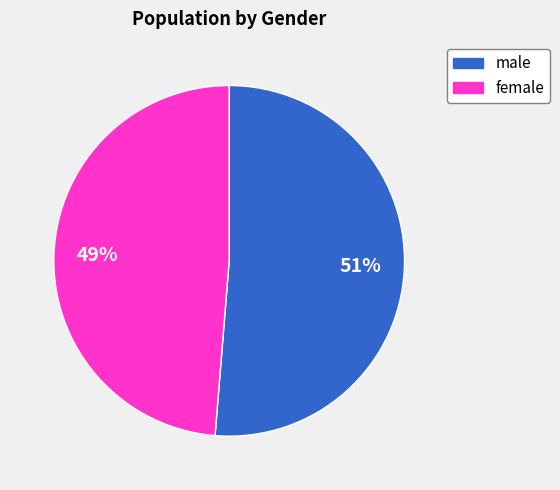

Do male and female together represent more than half of the pie?

Yes